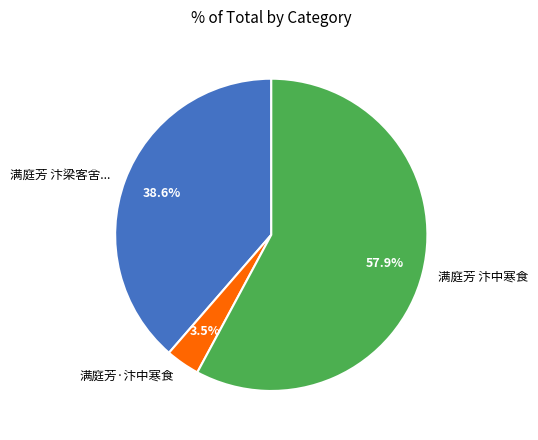

Is the sum of 满庭芳 汴中寒食 and 满庭芳·汴中寒食 greater than half?

Yes